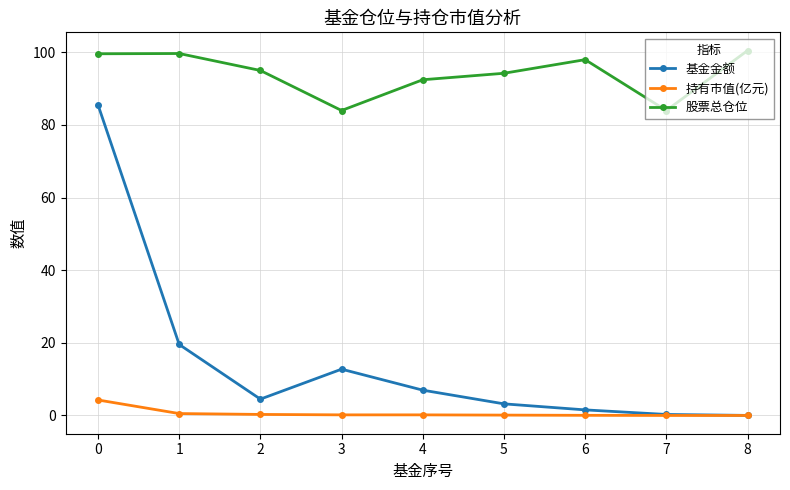

At which category does 基金金额 reach its first local peak?

3